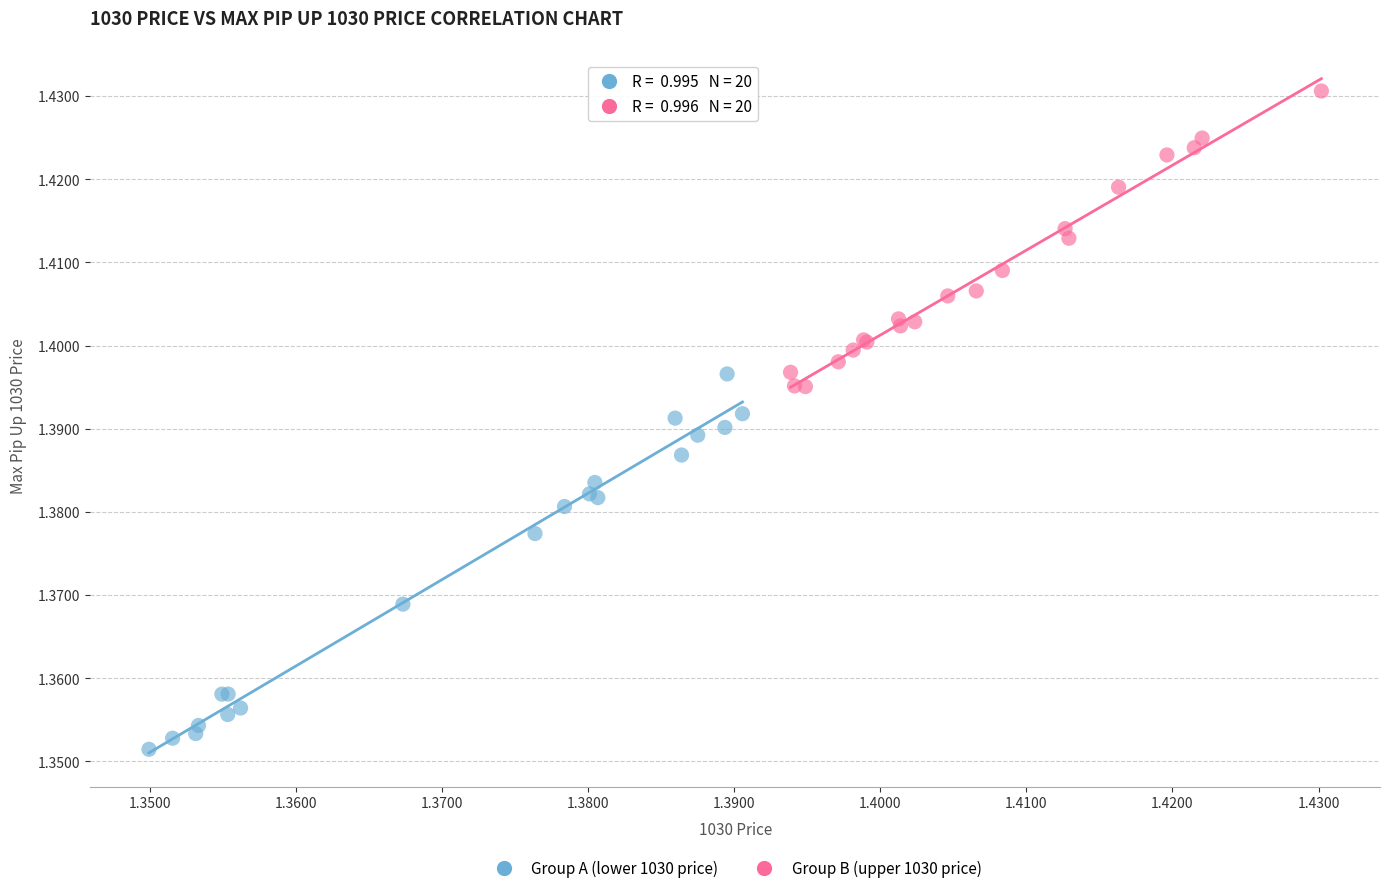

Which series reaches the maximum Y coordinate?

Group B (upper 1030 price)